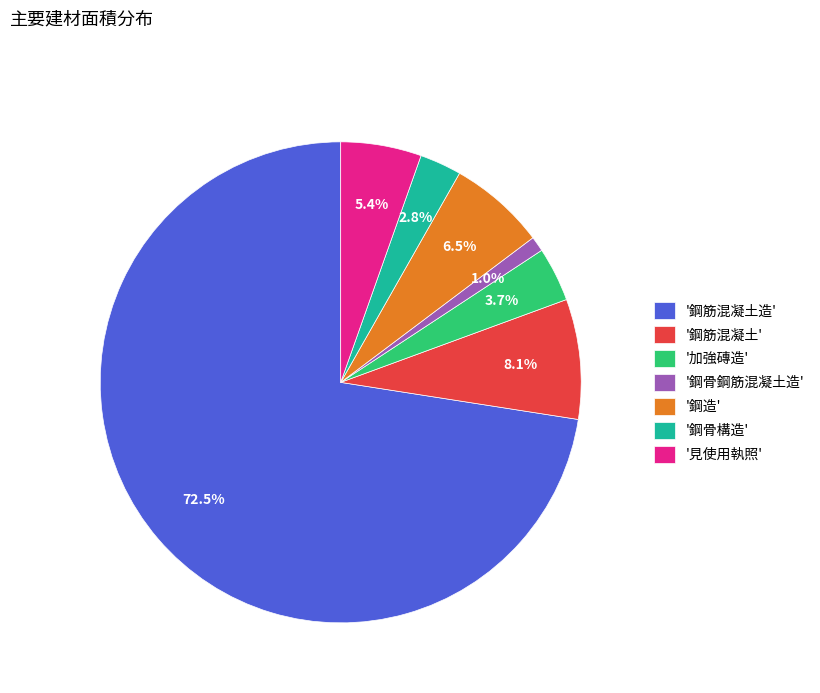

Which has a higher value, '鋼造' or '見使用執照'?

'鋼造'